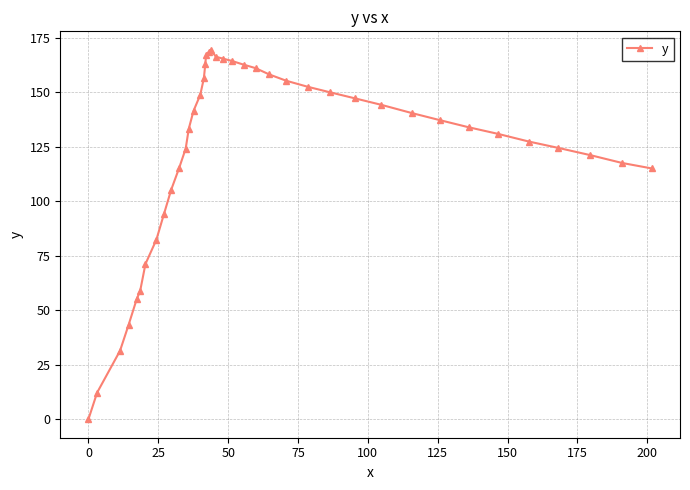

How many lines are shown in the chart?

1